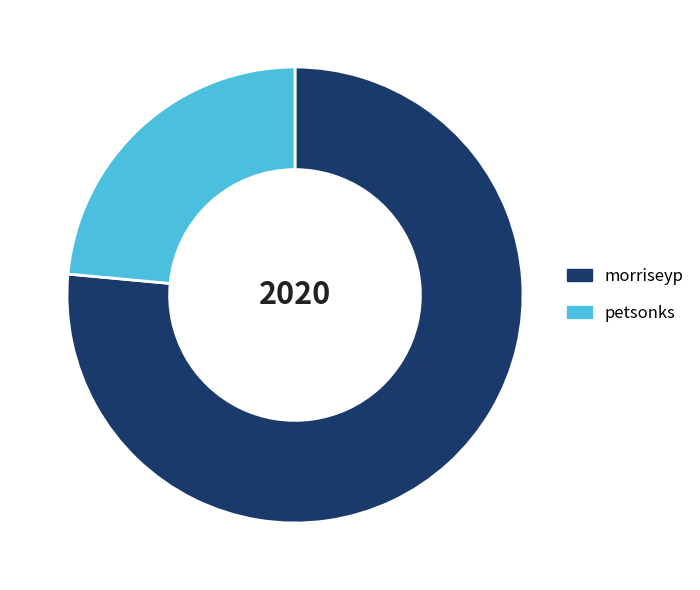

Is petsonks the majority of the pie?

No